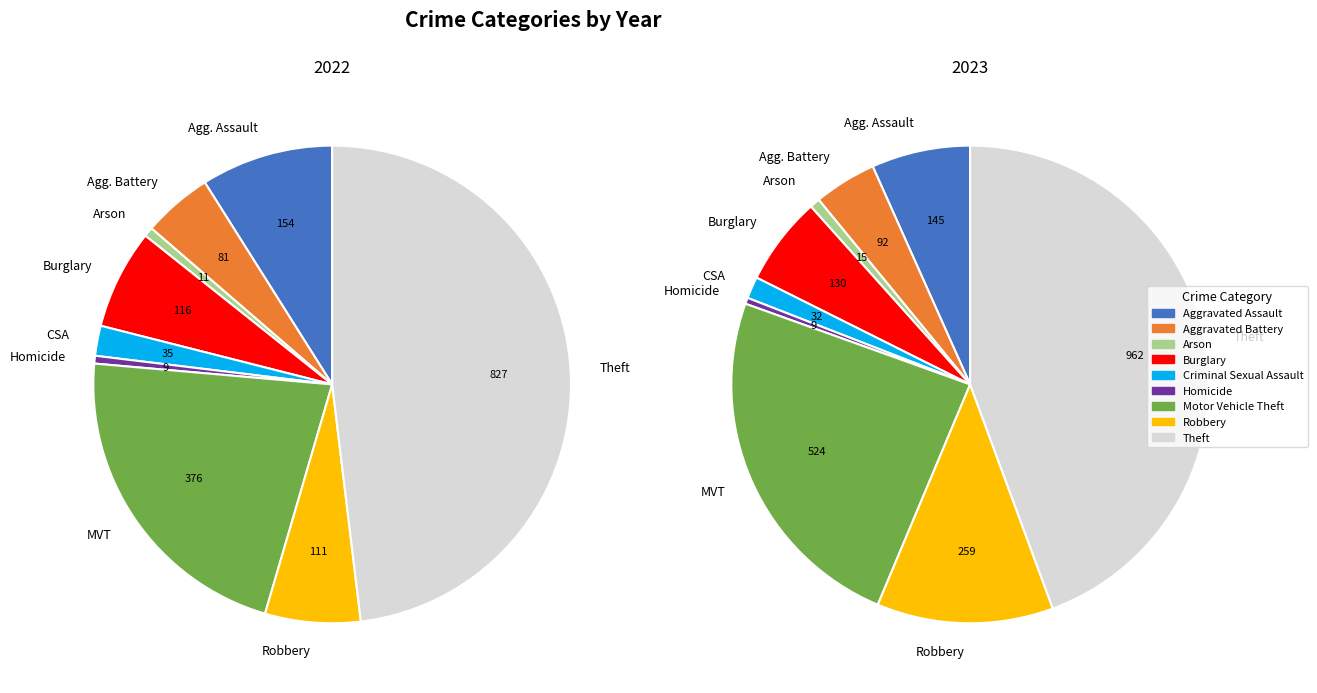

Rank the series by their maximum value, from highest to lowest.

values_2023, values_2022